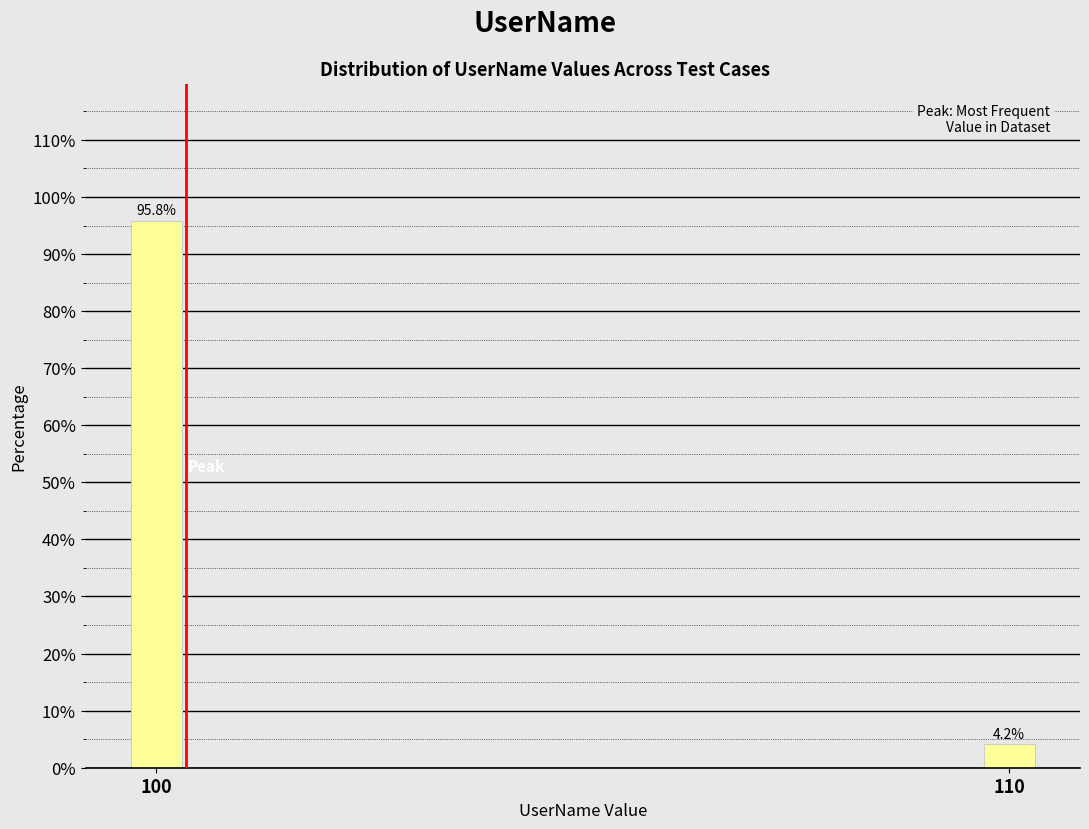

Reading left to right, extract all data points from this chart.

95.8	4.2